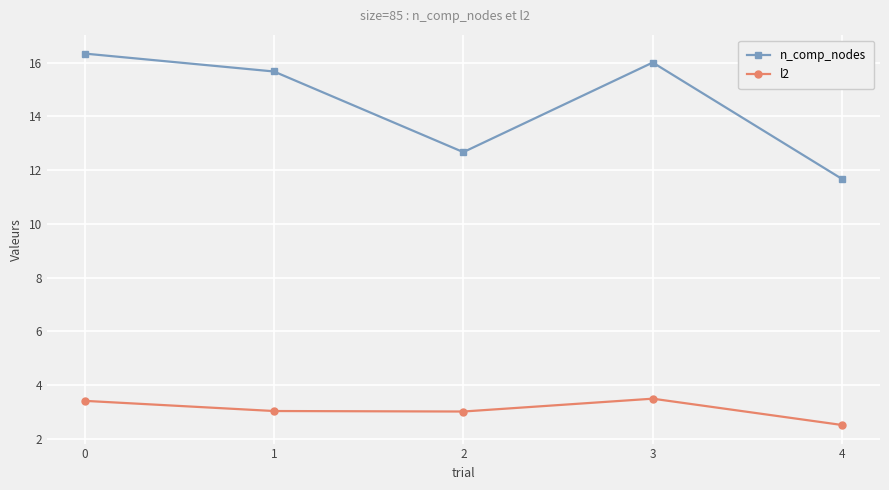

What is the difference between the maximum and minimum values in the n_comp_nodes series?

4.7